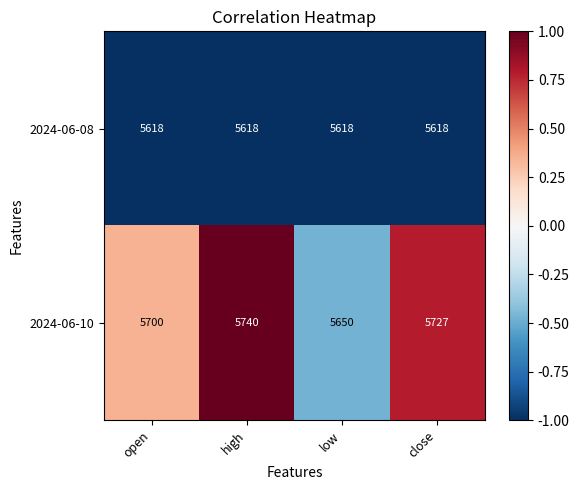

What is the highest value of the 2024-06-10 series?

5740